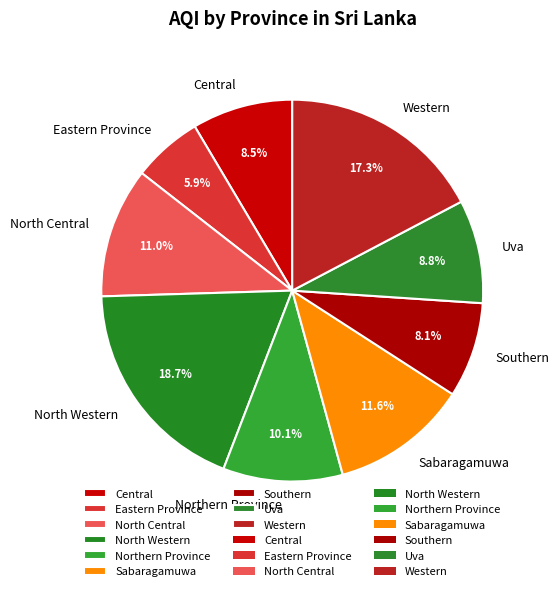

What is the total percentage of Central and Eastern Province?

14.4%